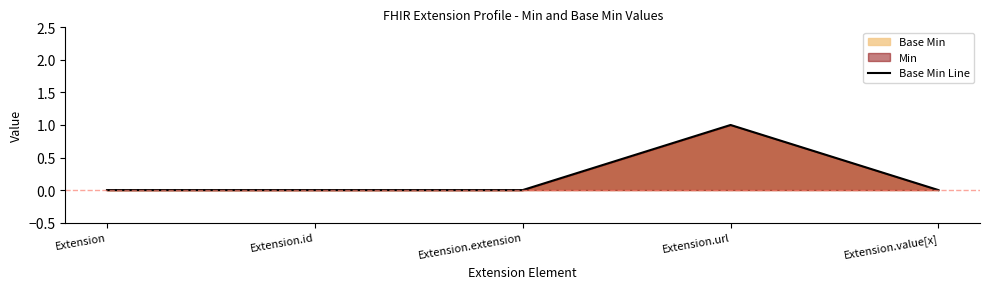

How many points are higher than both their immediate neighbors (excluding endpoints)?

1